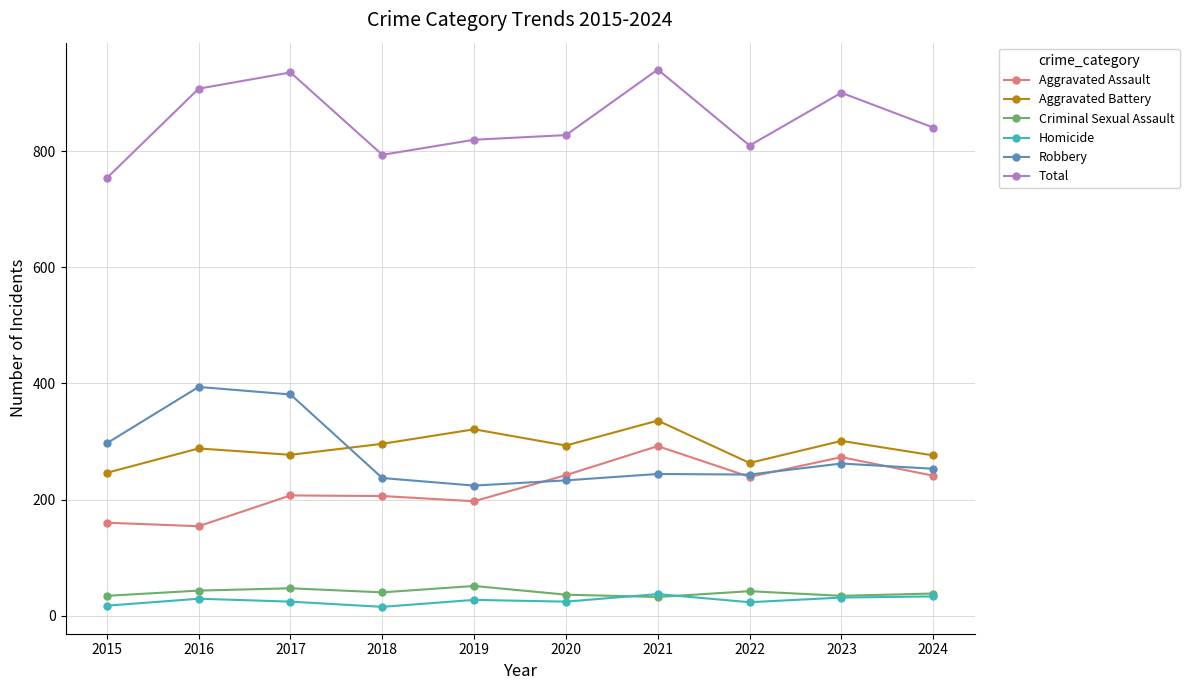

Is the value of Robbery at 2021 greater than the value of Total at 2017?

No